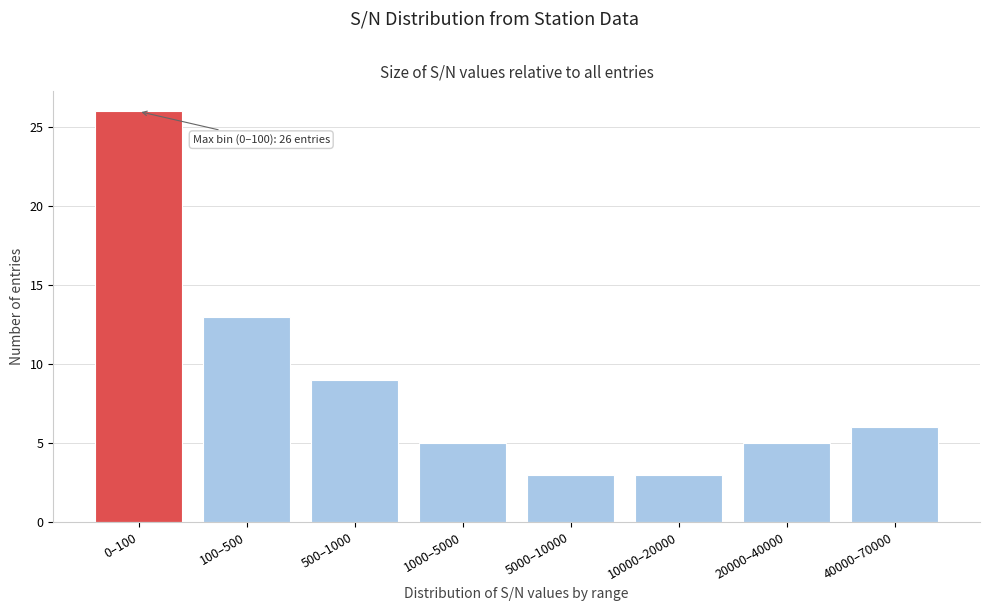

Reading left to right, transcribe all the data shown in this chart.

26	13	9	5	3	3	5	6